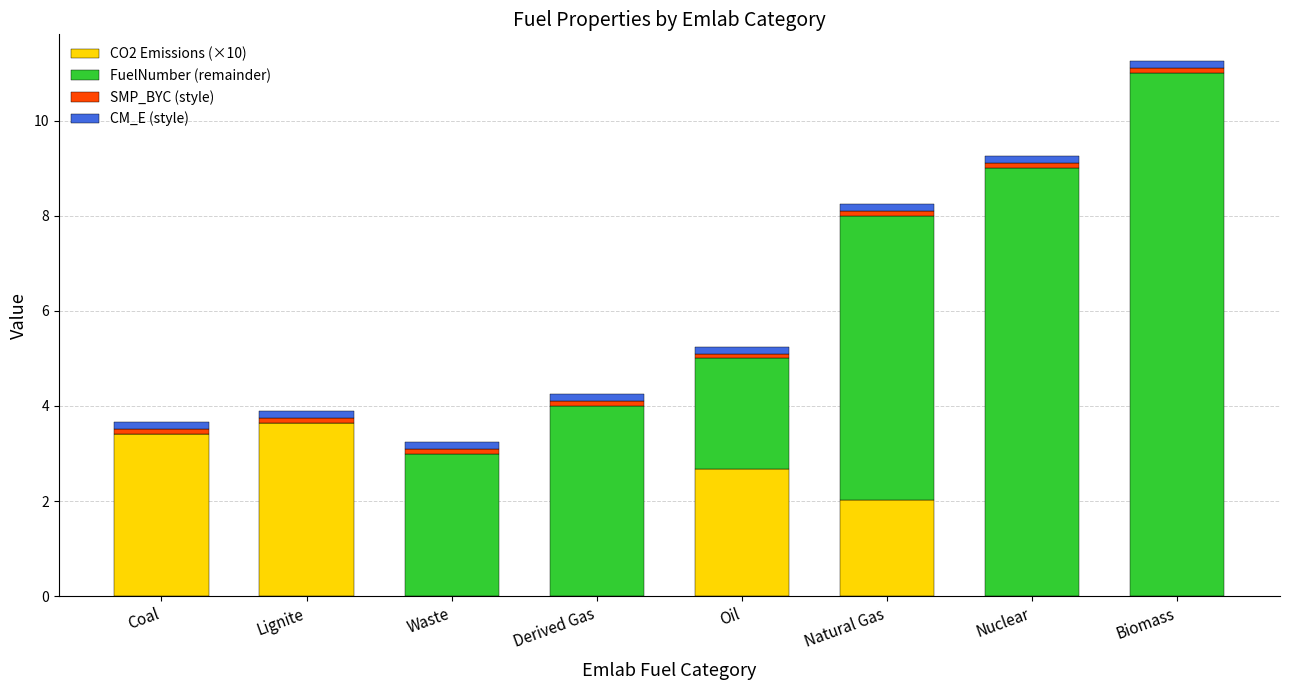

At which category is the sum across all series the highest?

Biomass